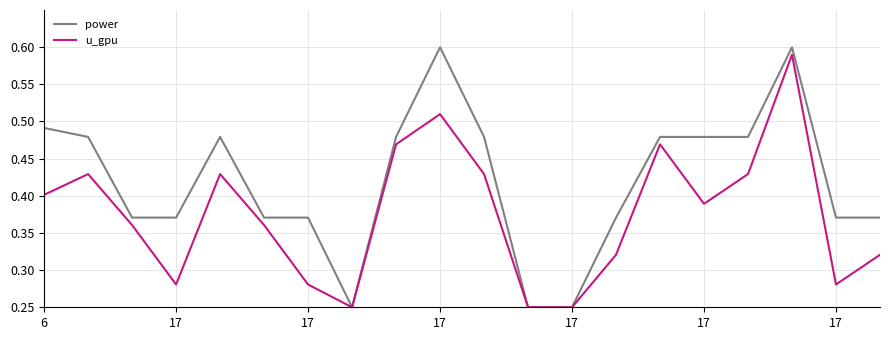

Count the number of categories in the chart.

20